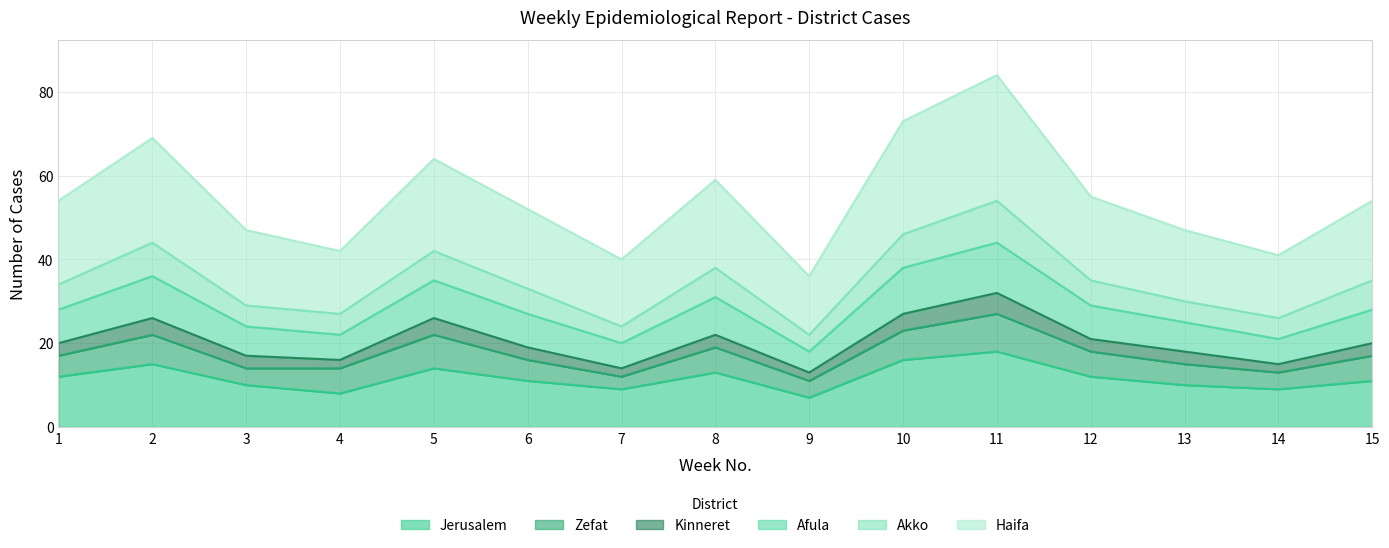

Where is the first local maximum for Akko?

2